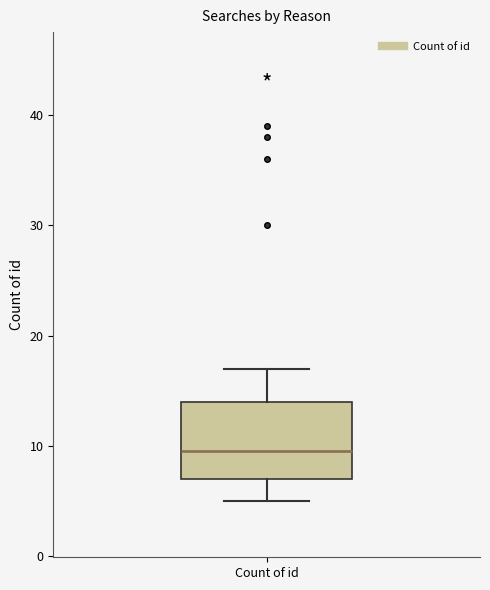

Where is the lower edge of the box for Count of id on the y-axis? The values are not printed on the chart, so give them approximately, as read against the axis.

7